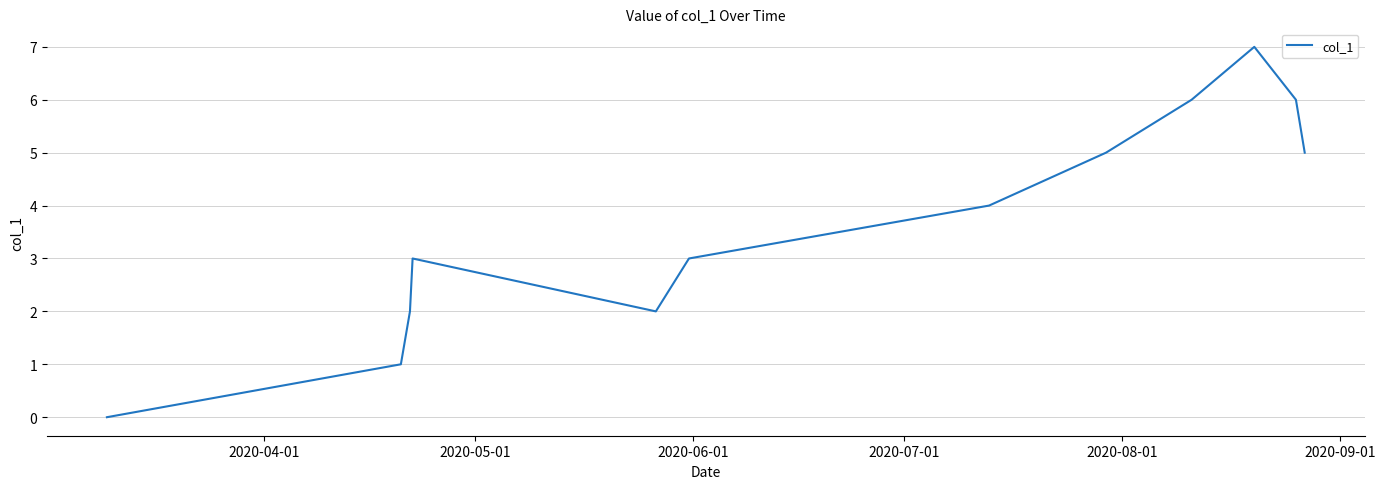

What is the maximum value shown in the chart?

7